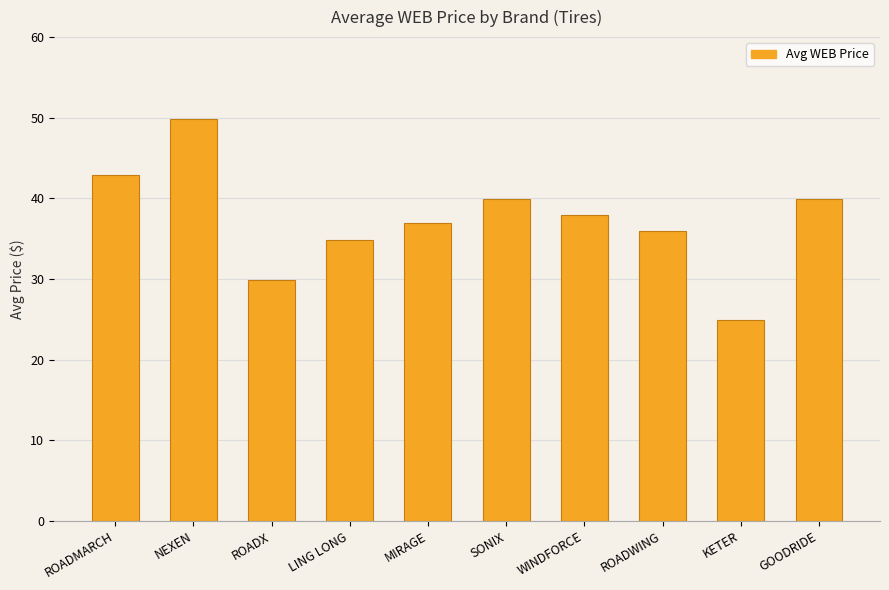

What is the maximum value shown in the chart?

49.9